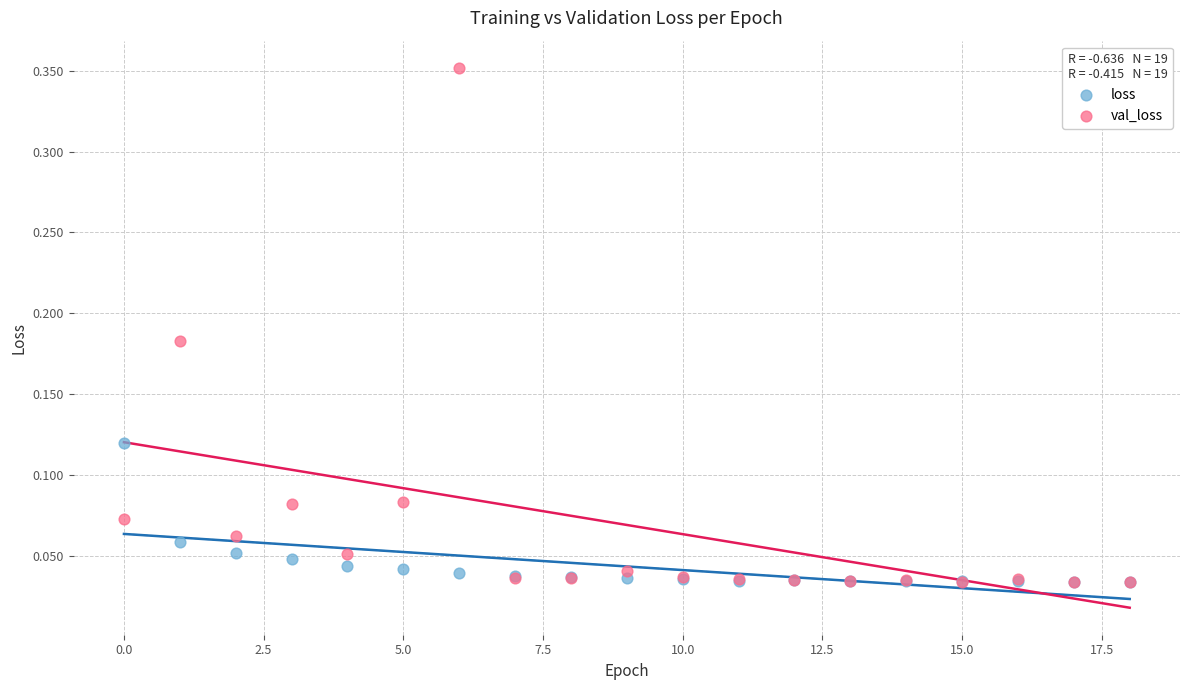

What are all the series names shown in the legend?

loss, val_loss